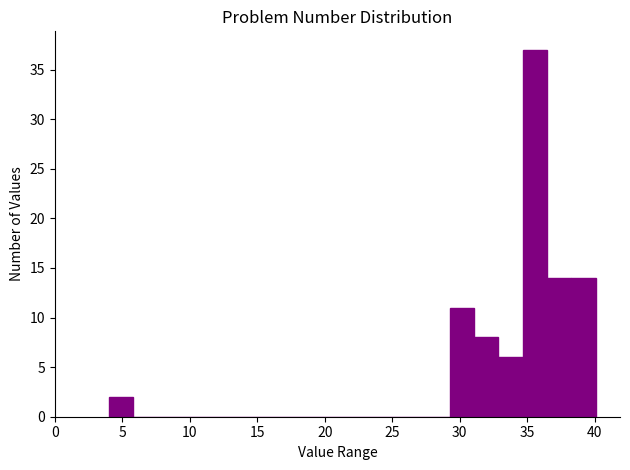

Around what value on the x-axis is the tallest bar? Give the approximate position of its centre, as read against the axis.

35.5